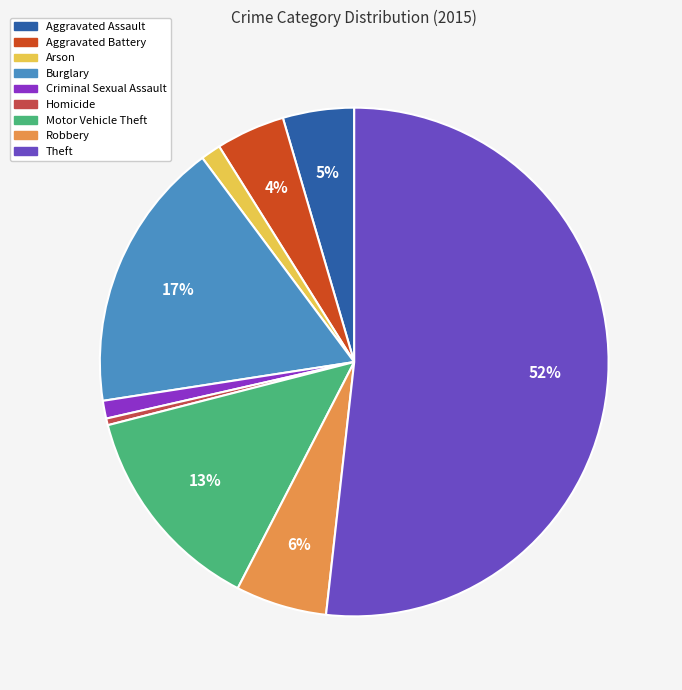

To the nearest percent, what is the average slice percentage?

11%